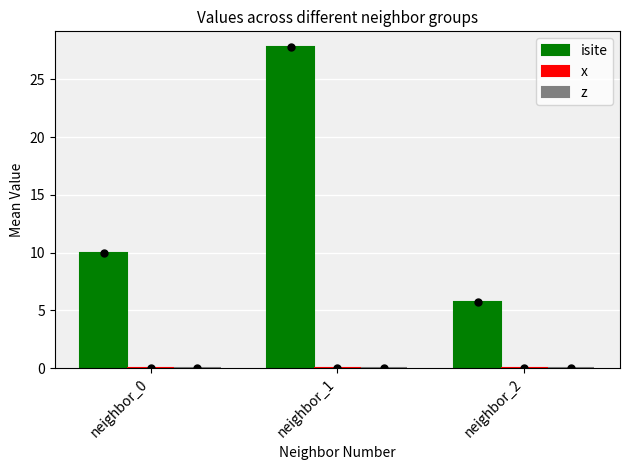

What is the greatest value displayed?

27.8